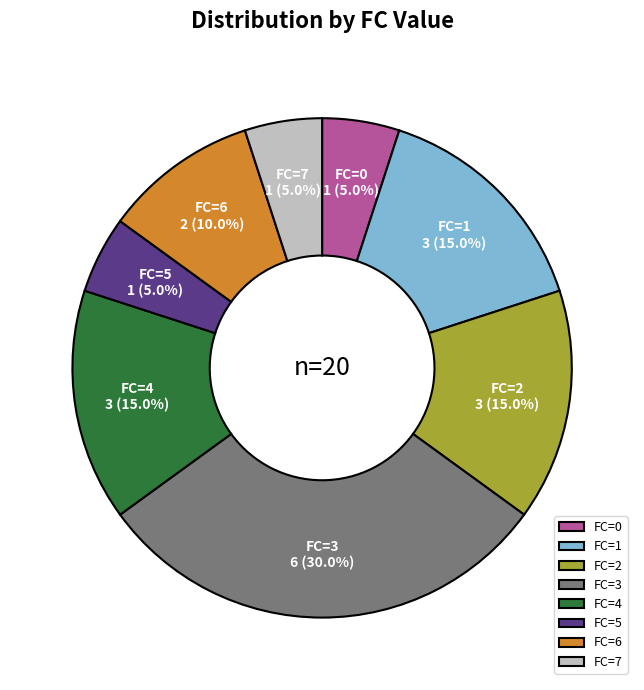

Between FC=3 and FC=1, which is larger?

FC=3